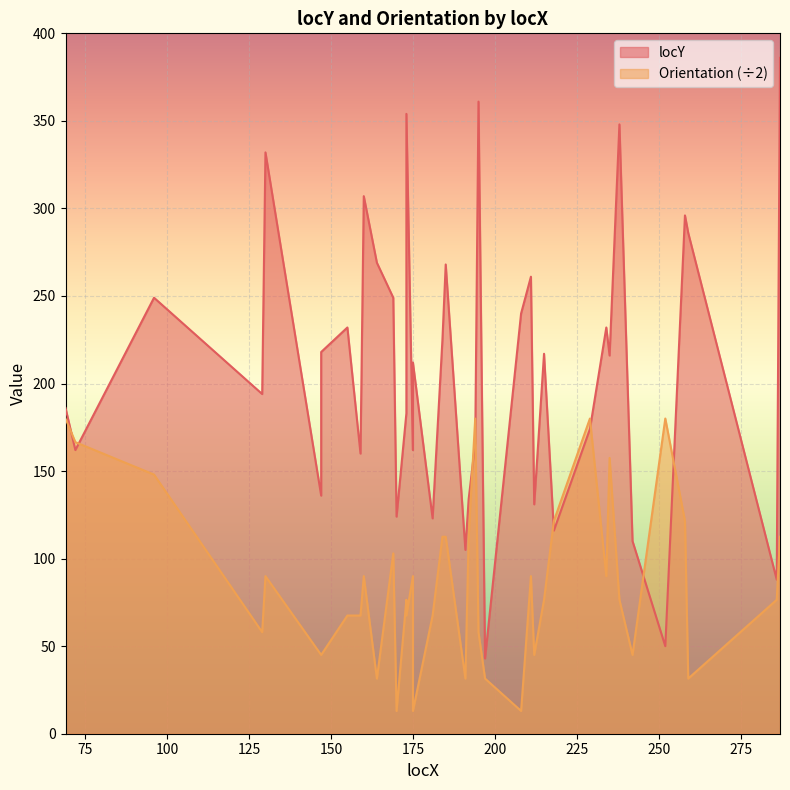

How many interior local valleys does the Orientation series have?

11